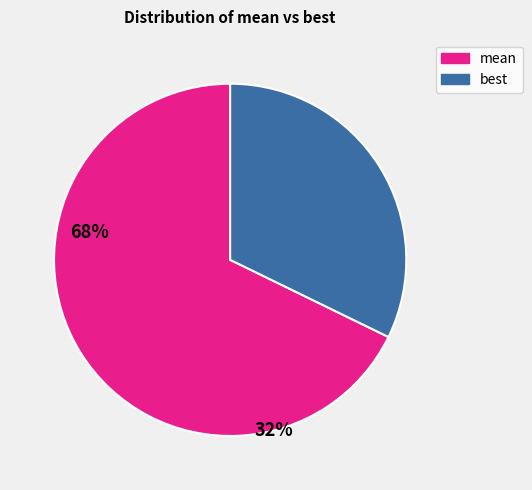

Is it true that best is 32% of the pie?

True